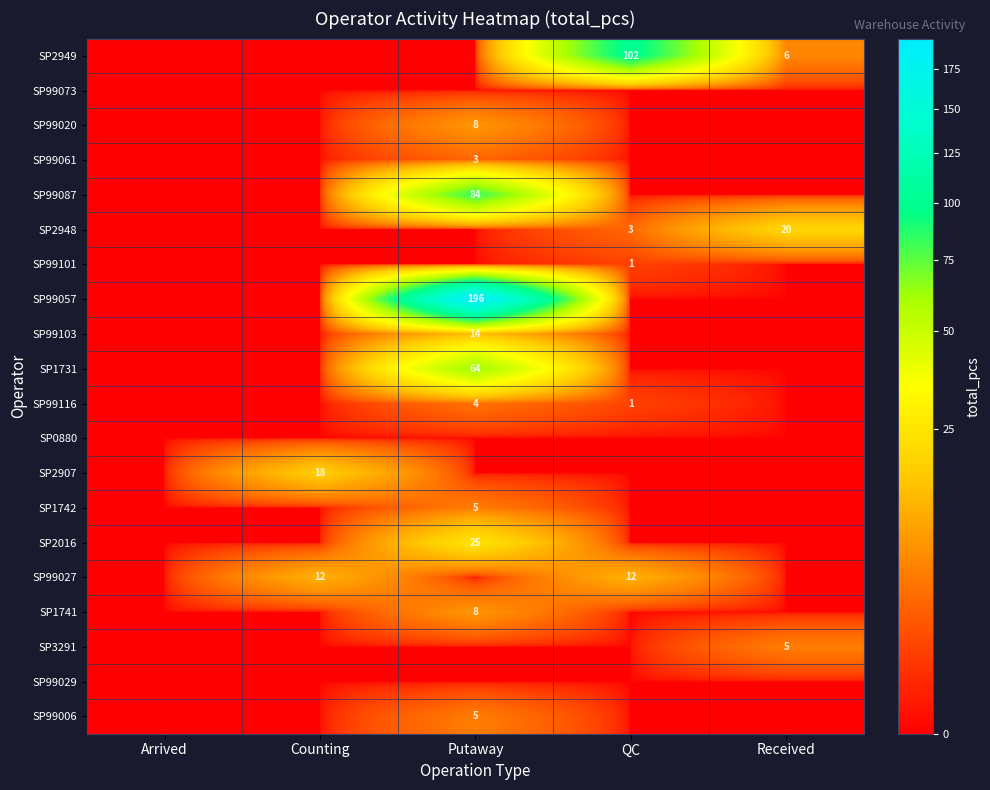

The value of SP3291 at Received is 2. True or false?

False